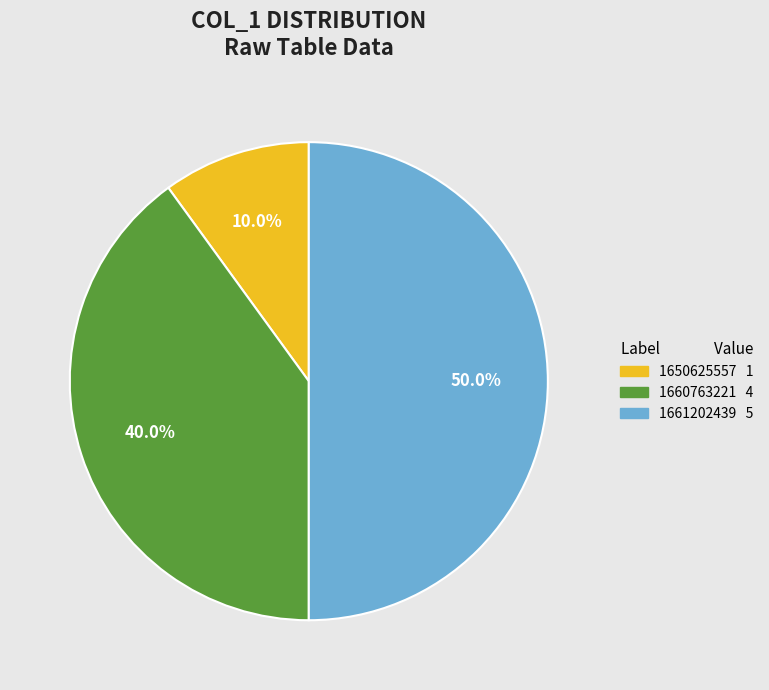

Is there any slice that represents more than half of the pie?

No